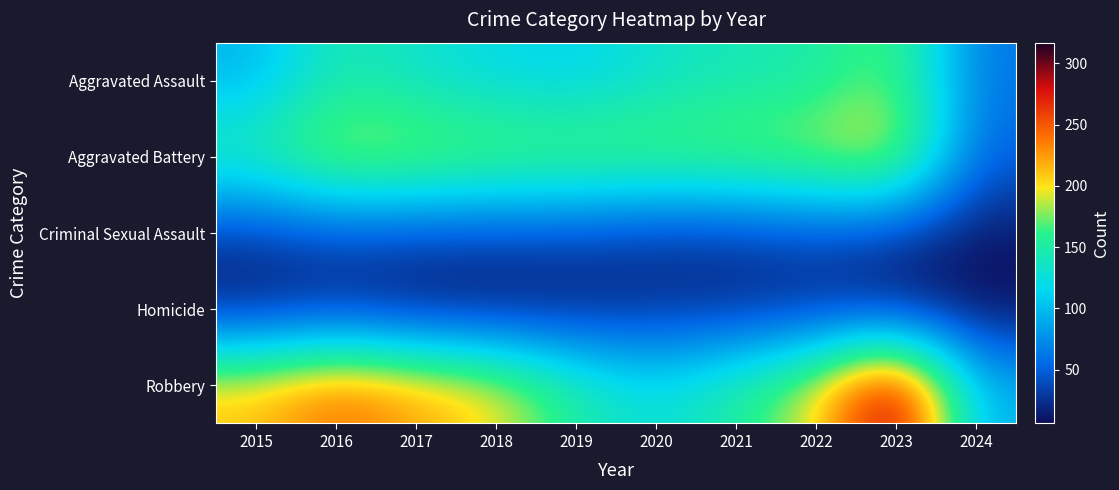

Which category has the highest value across all series?

2023